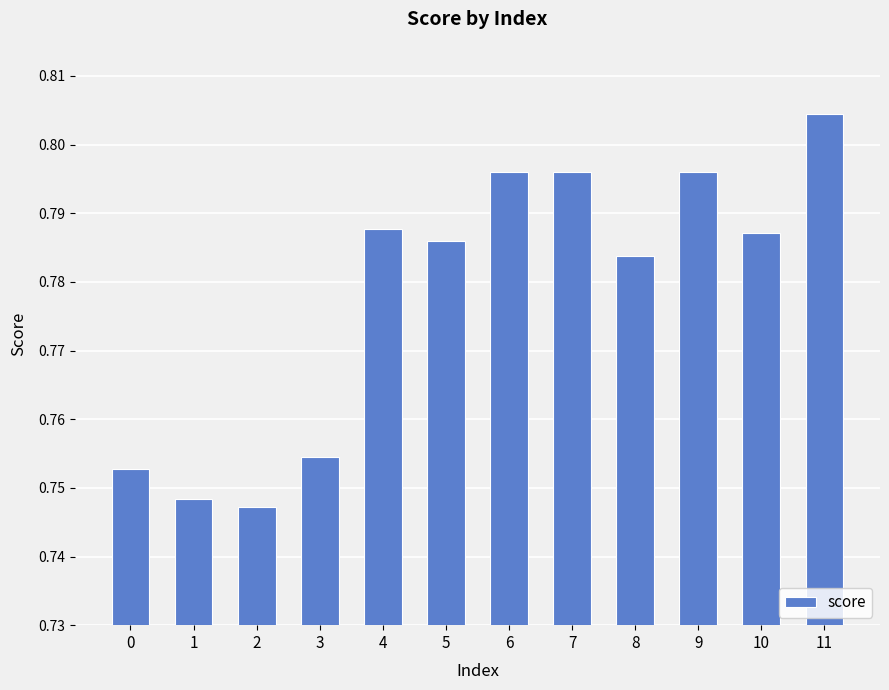

Which has a higher value, 10 or 2?

10